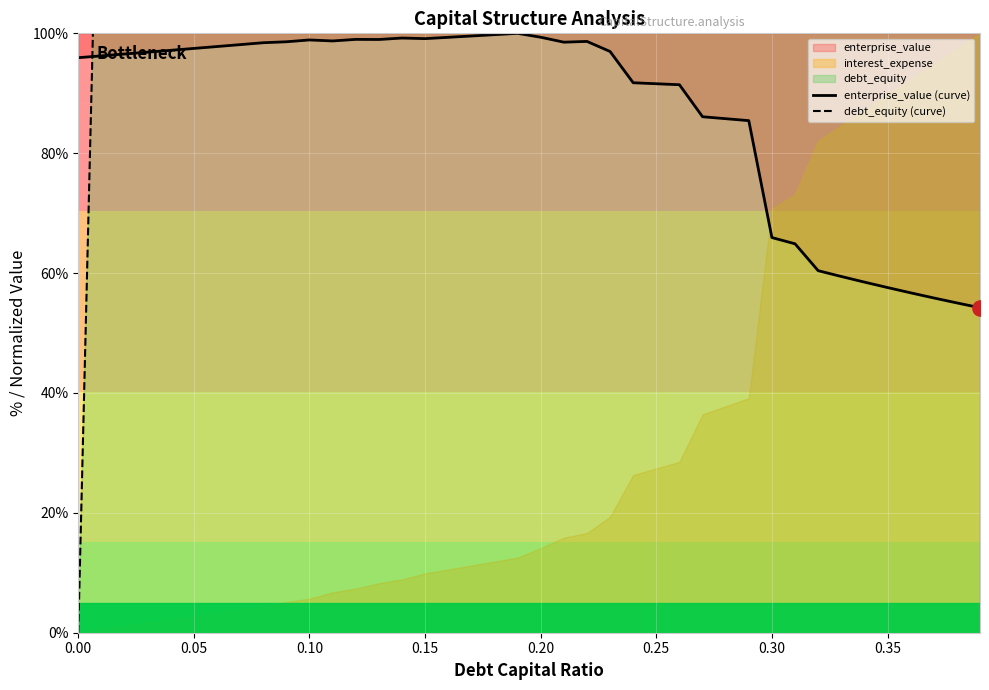

Which series contains the highest Y value?

debt_equity (curve)